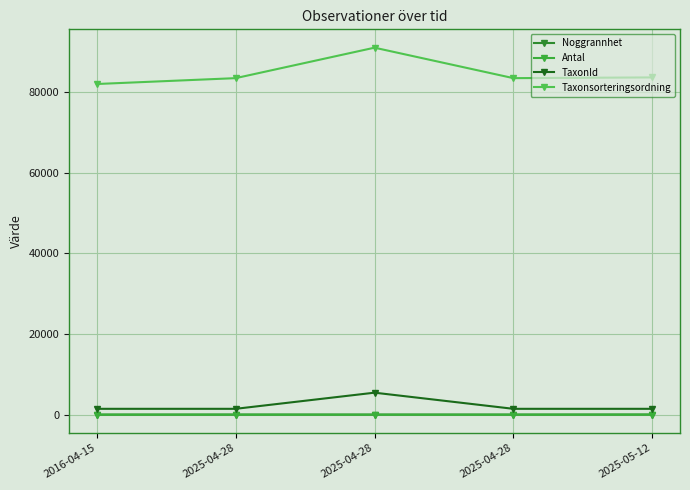

What is the average value of the Noggrannhet series?

12